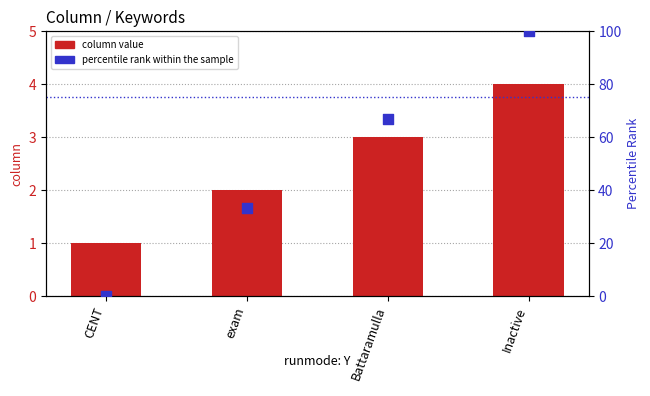

Which series has the widest spread of Y values?

percentile rank within the sample